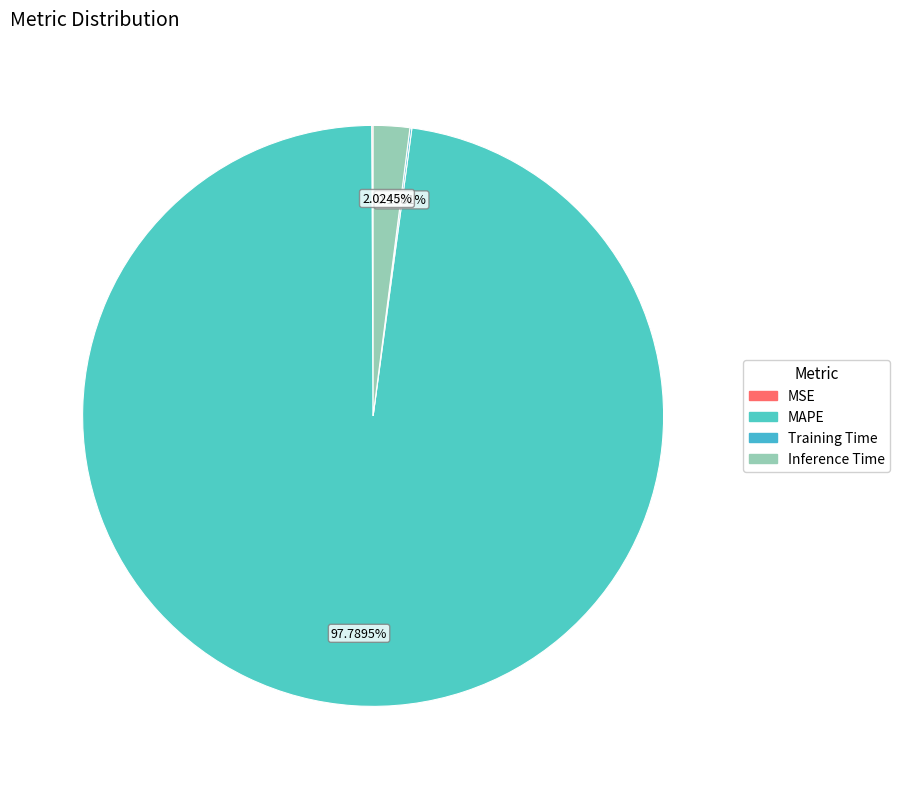

Does MAPE account for over 50% of the chart?

Yes